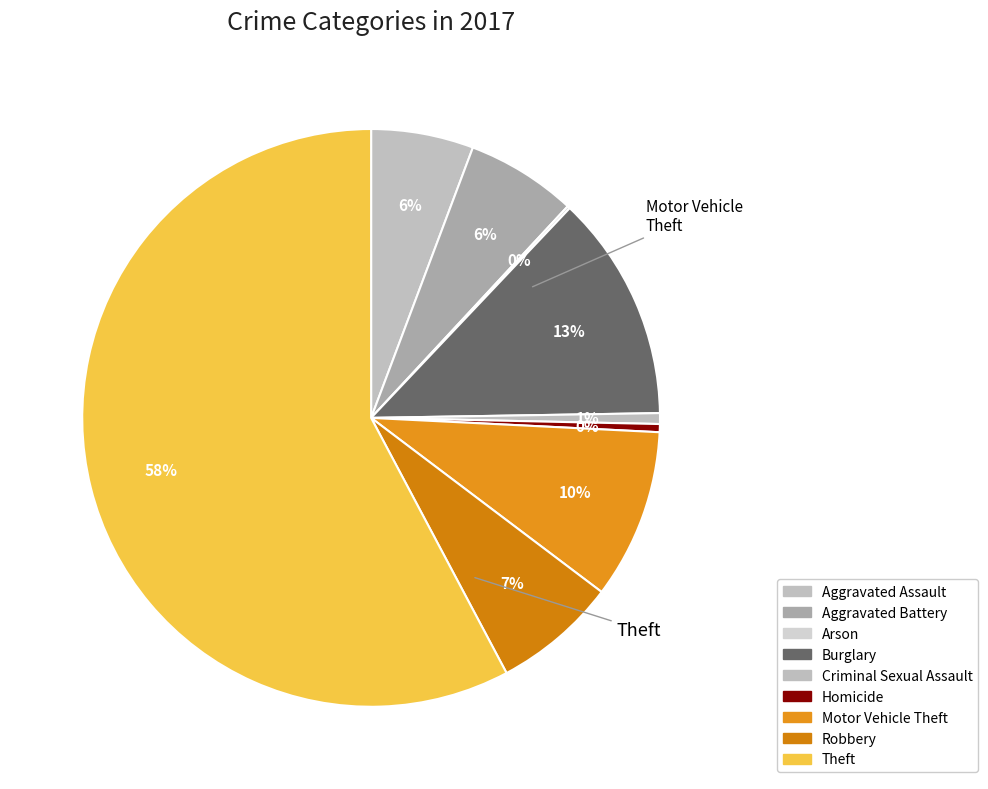

Rank the categories by value from lowest to highest.

Arson, Homicide, Criminal Sexual Assault, Aggravated Assault, Aggravated Battery, Robbery, Motor Vehicle Theft, Burglary, Theft